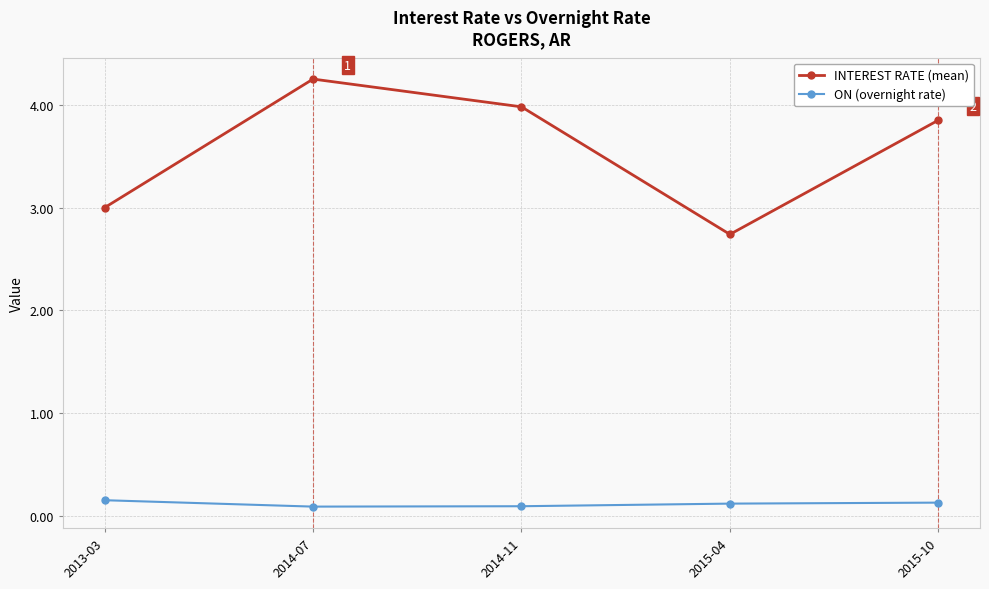

What is the minimum value for INTEREST RATE (mean)?

2.7